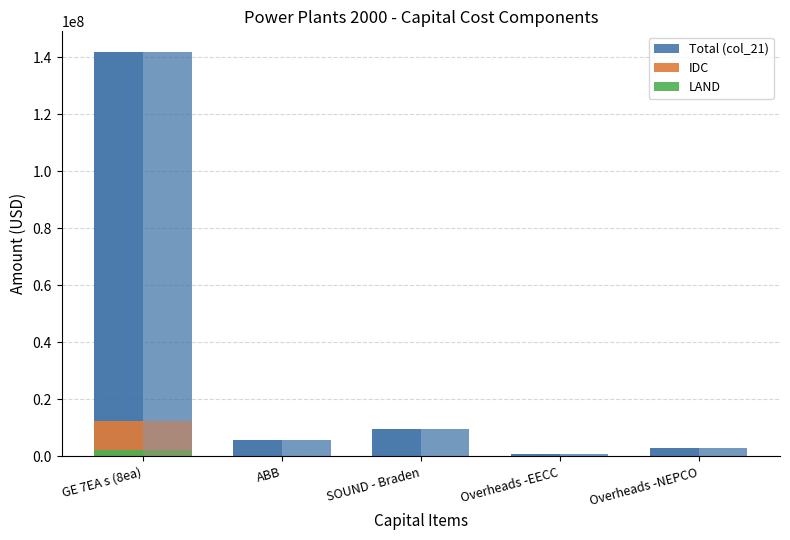

Is the value of IDC at Overheads -NEPCO greater than the value of Total (col_21) at Overheads -EECC?

No